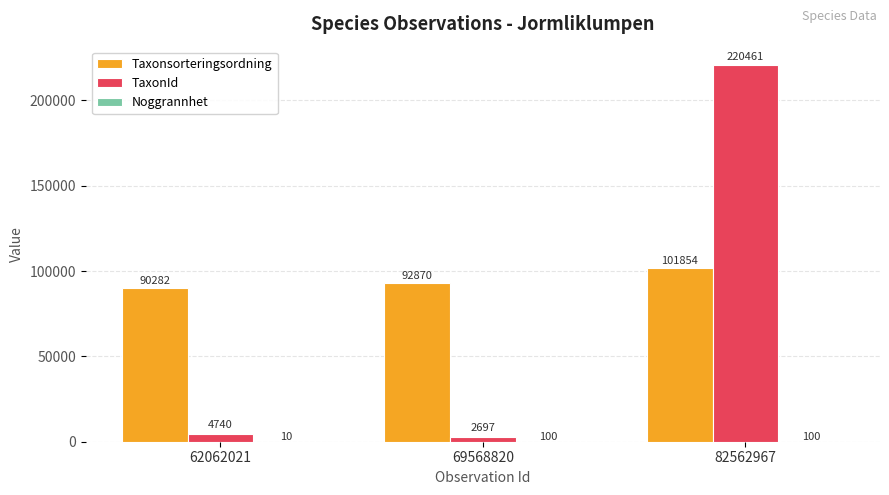

What is the sum of all TaxonId values?

227898